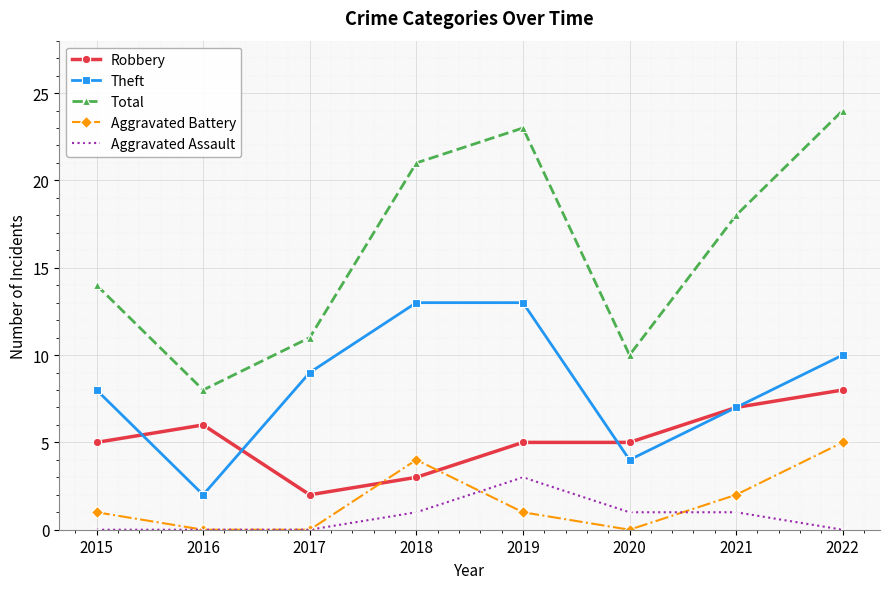

What value does the Total series have at 2021, to the nearest 10?

20